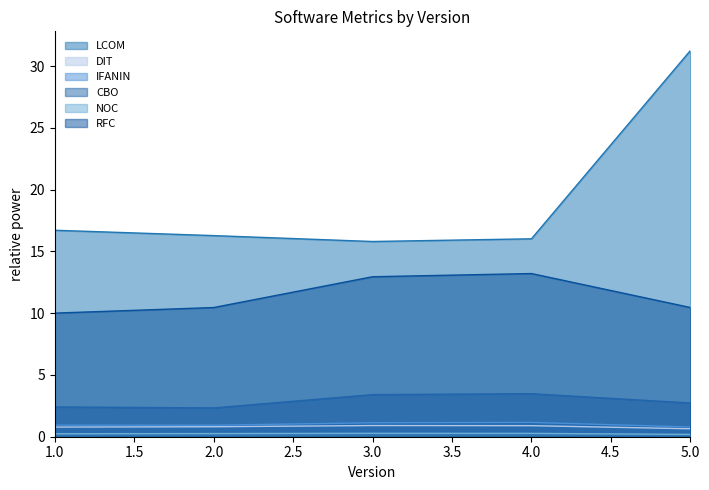

Reading right to left, extract all data points from this chart.

LCOM: 5=31.3	4=16.0	3=15.8	2=16.3	1=16.7
DIT: 5=0.6	4=0.9	3=0.9	2=0.8	1=0.8
IFANIN: 5=0.8	4=1.2	3=1.1	2=0.9	1=0.9
CBO: 5=2.7	4=3.5	3=3.4	2=2.3	1=2.4
NOC: 5=0.2	4=0.3	3=0.3	2=0.3	1=0.2
RFC: 5=10.5	4=13.2	3=13.0	2=10.5	1=10.0